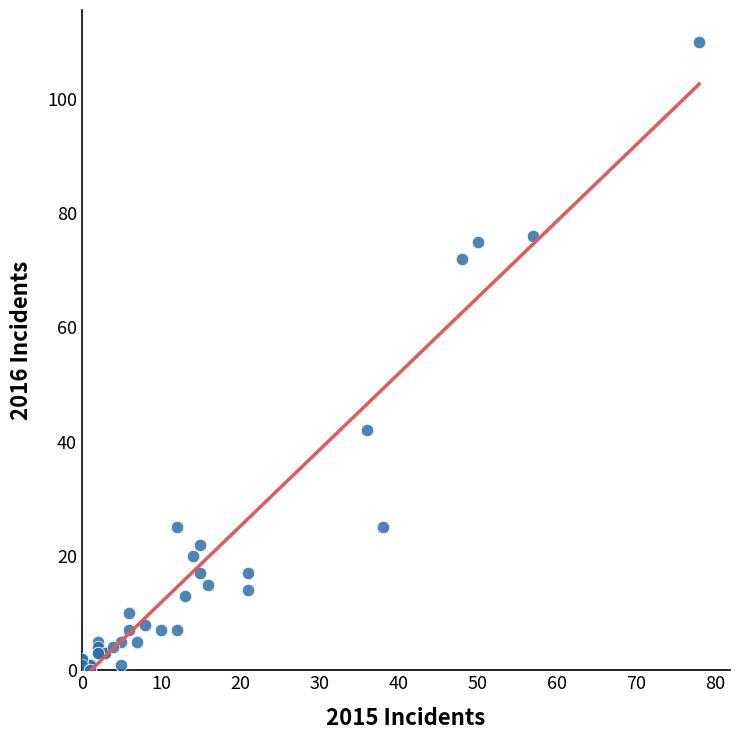

What Y value in the scatter plot is closest to 55?

42